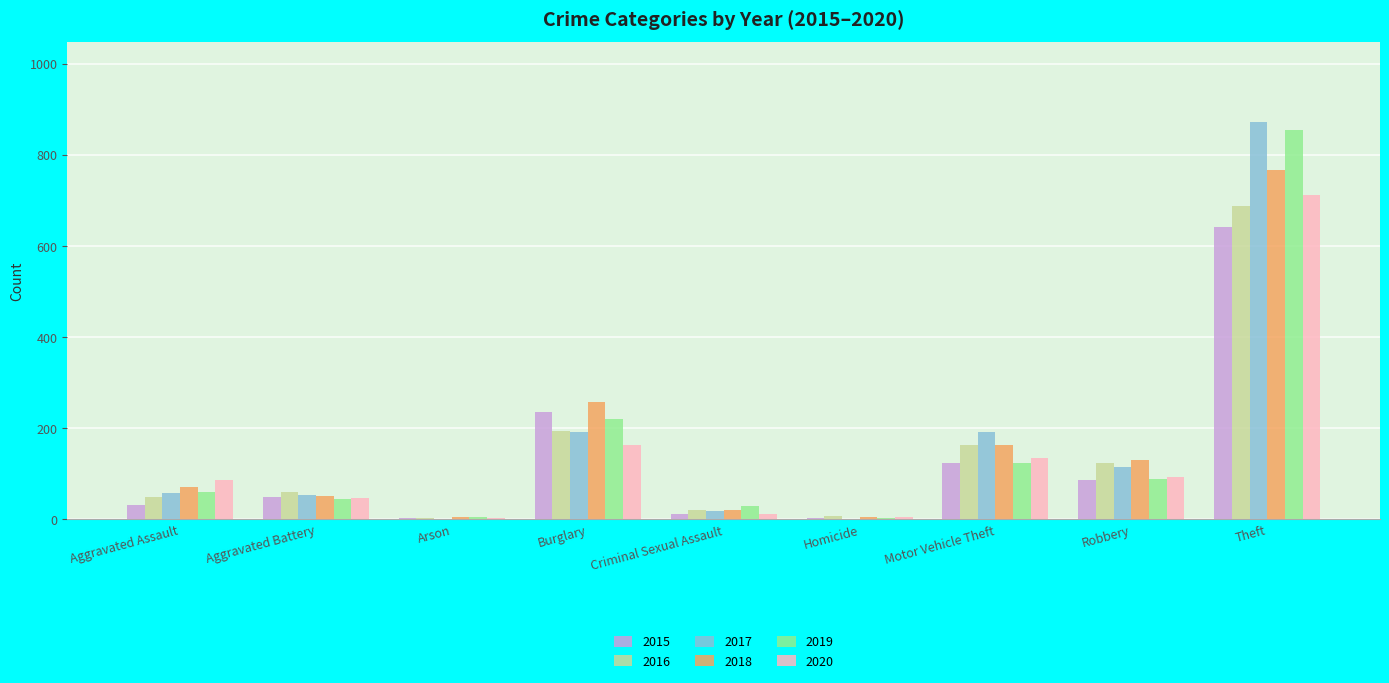

What is the sum of the 2017 values at Aggravated Battery and Burglary?

246